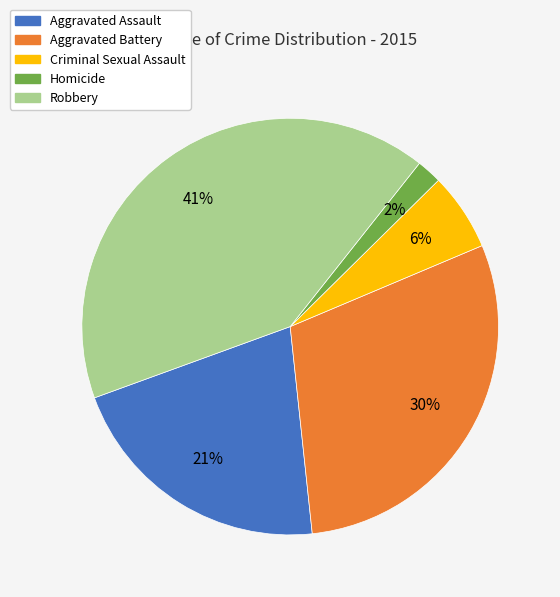

To the nearest percent, what percentage of the pie is Homicide?

2%